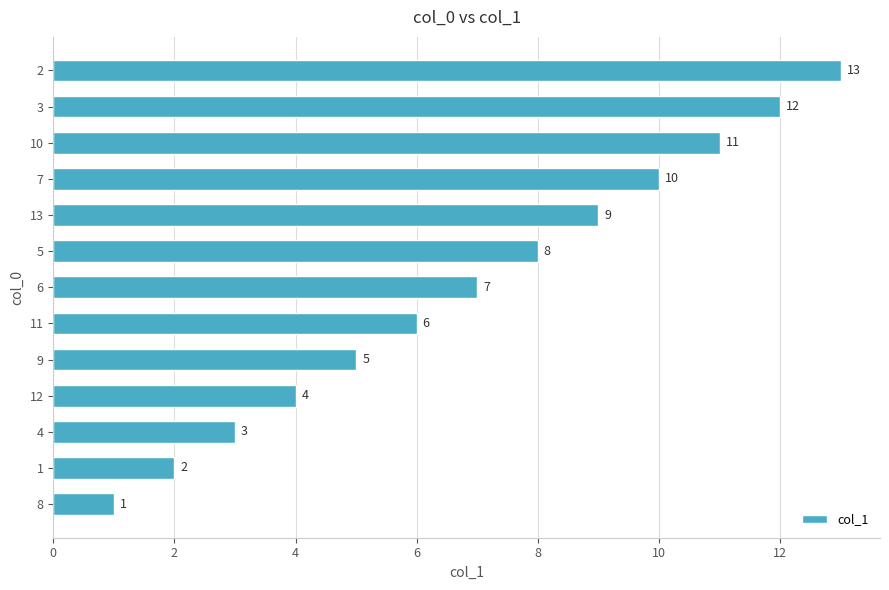

List the labels in order of value, largest first.

2, 3, 10, 7, 13, 5, 6, 11, 9, 12, 4, 1, 8